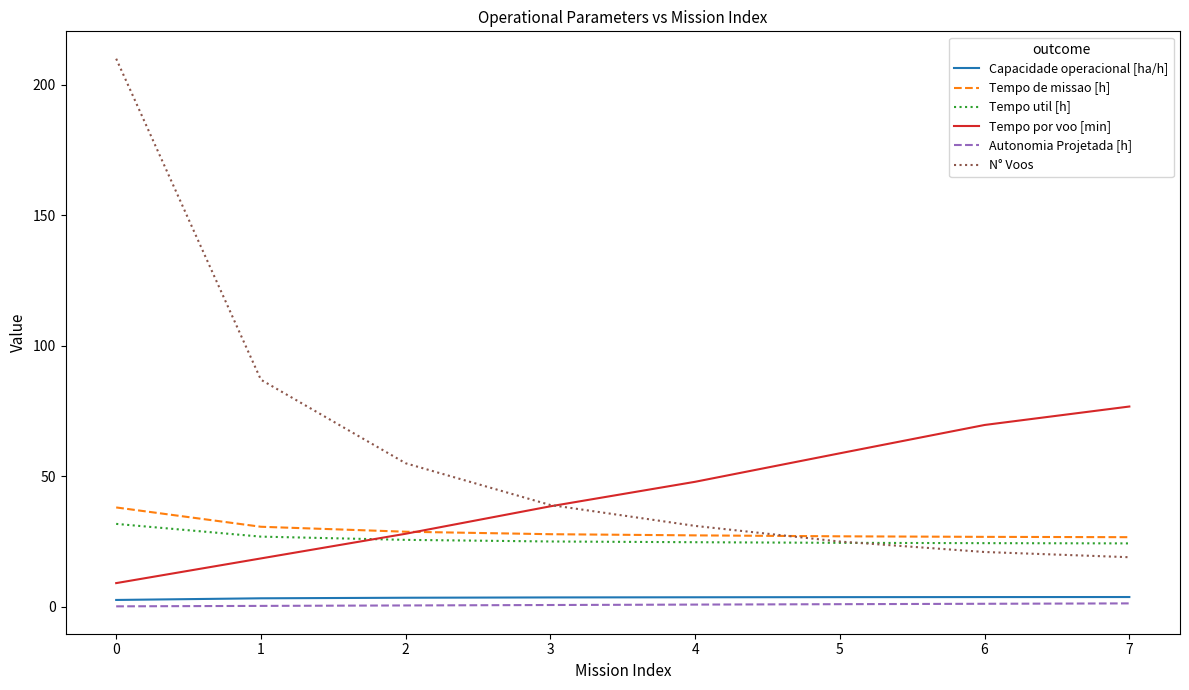

Which series has the largest range (max minus min)?

N° Voos